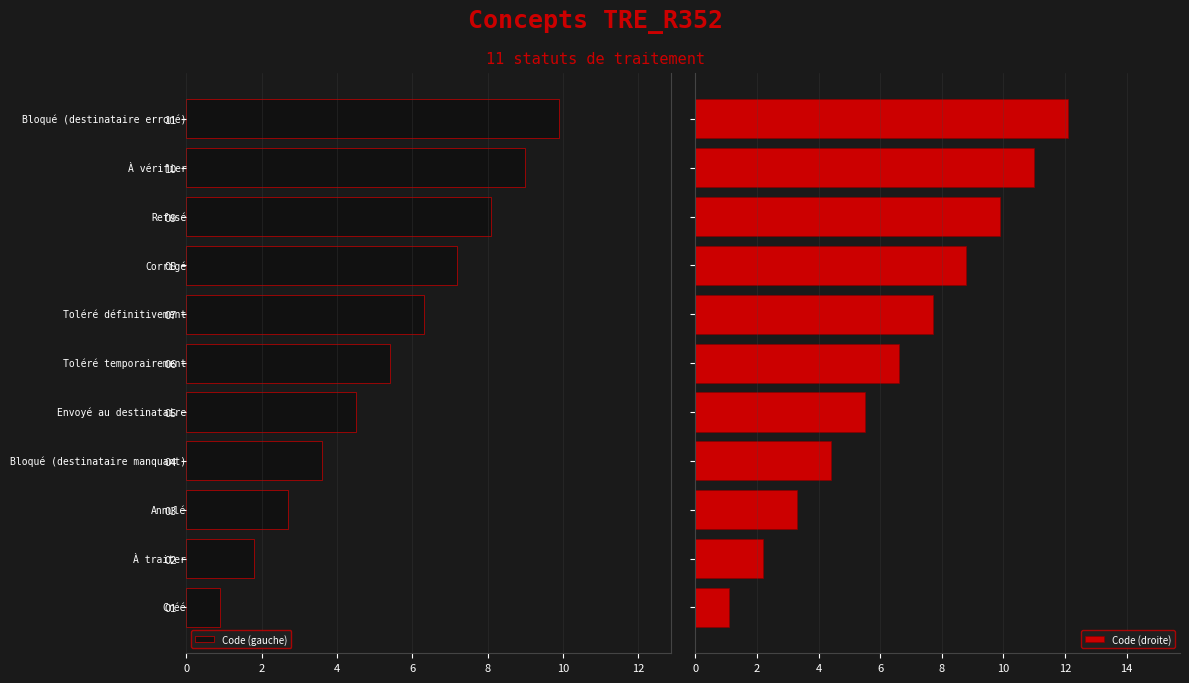

What is the difference between the second highest and second lowest values in the Code (droite) series?

8.8